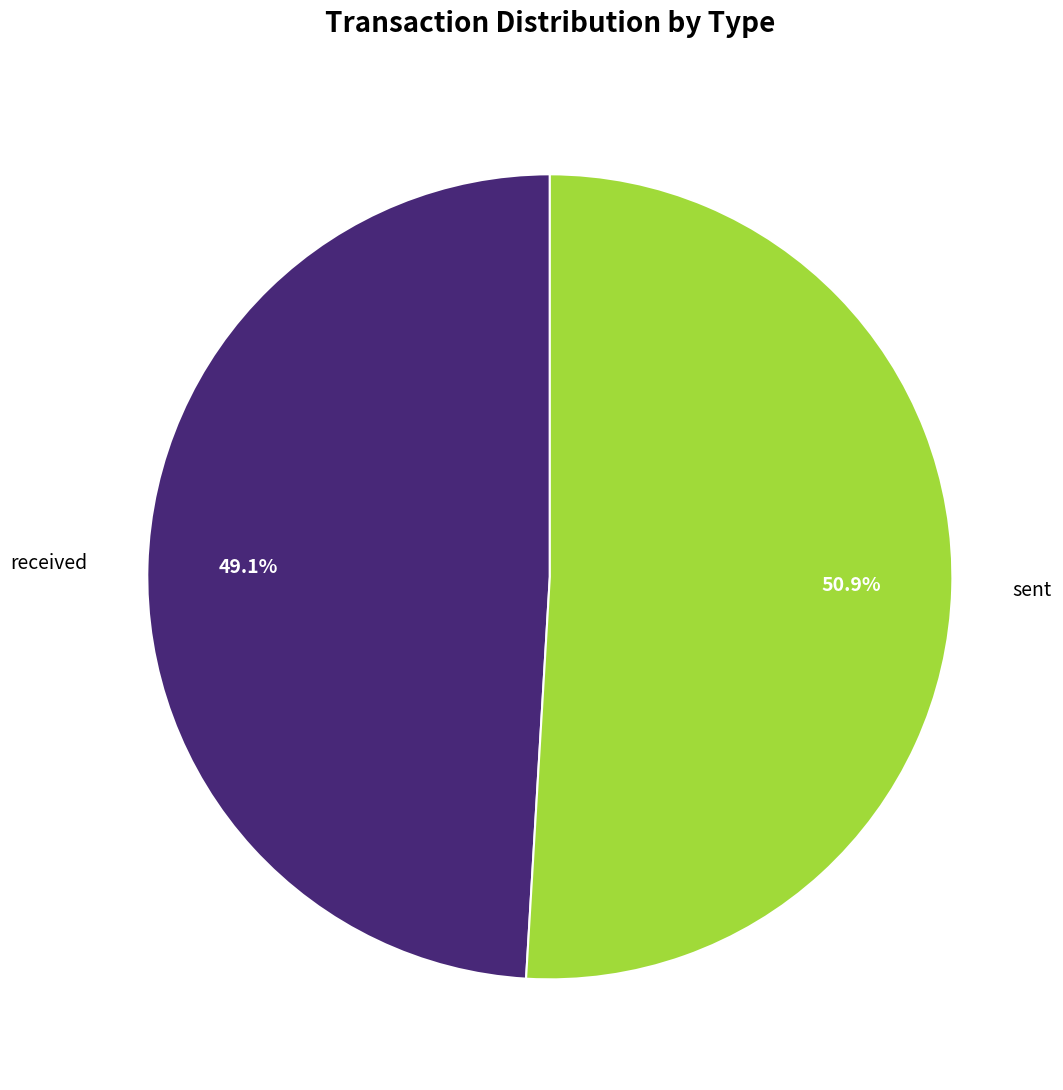

To the nearest percent, what percentage of the pie is sent?

51%